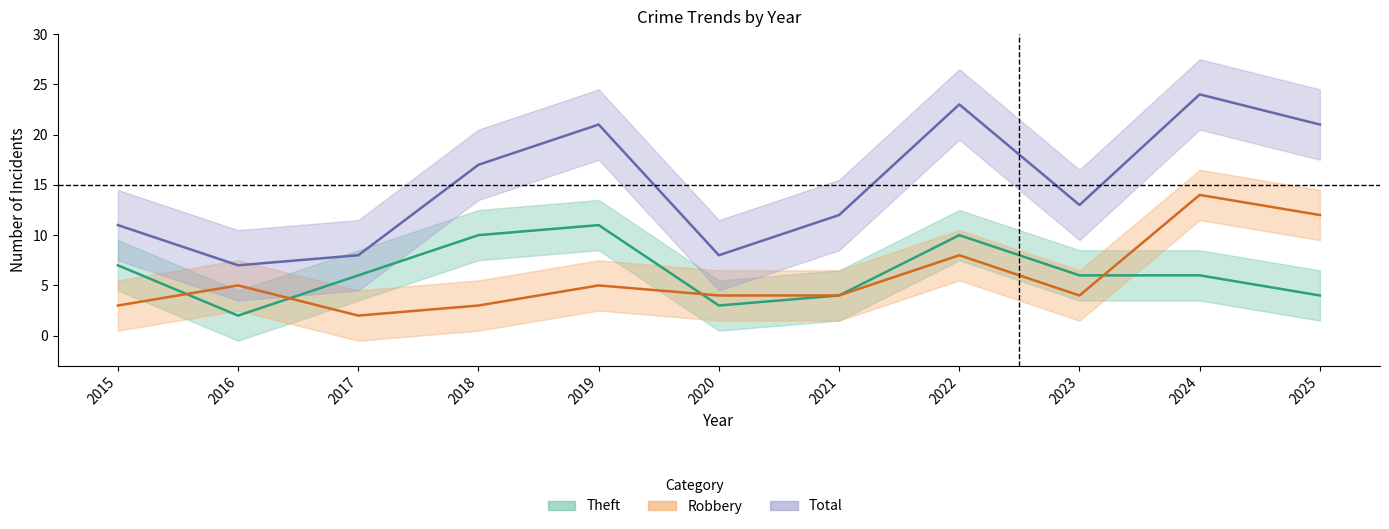

At which label does Theft first exceed 6?

2015